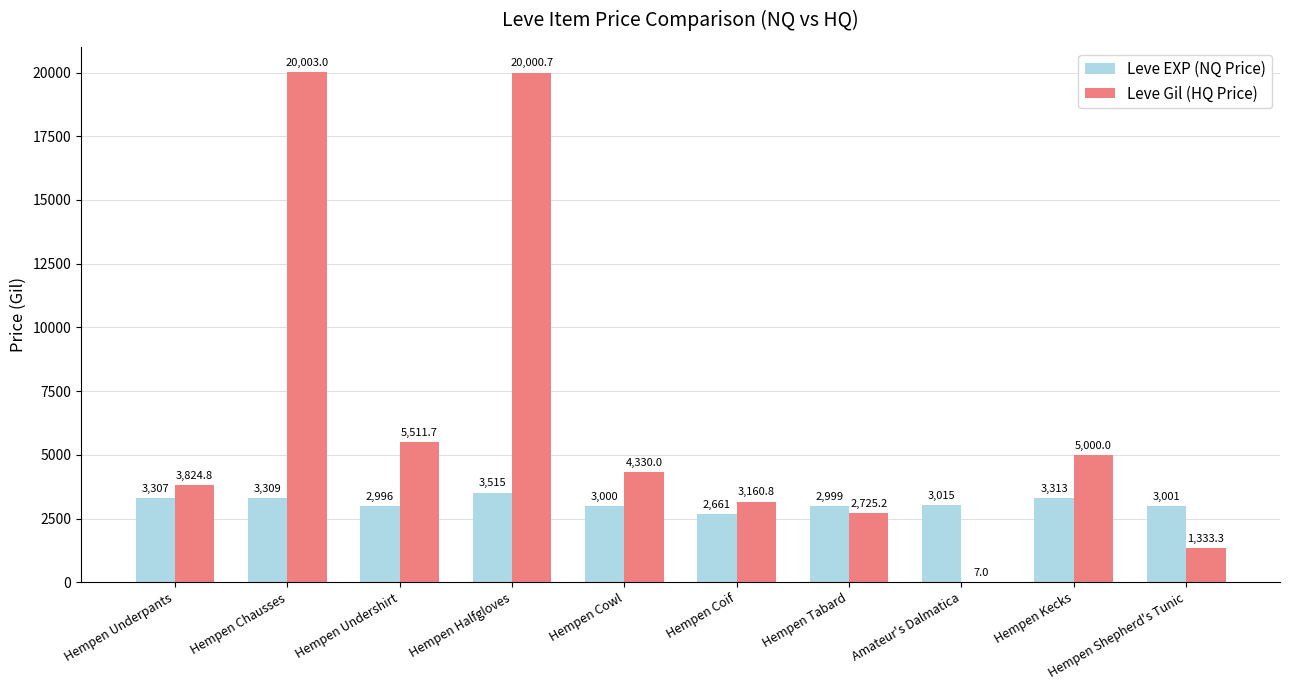

Which series has the largest range (max minus min)?

Leve Gil (HQ Price)